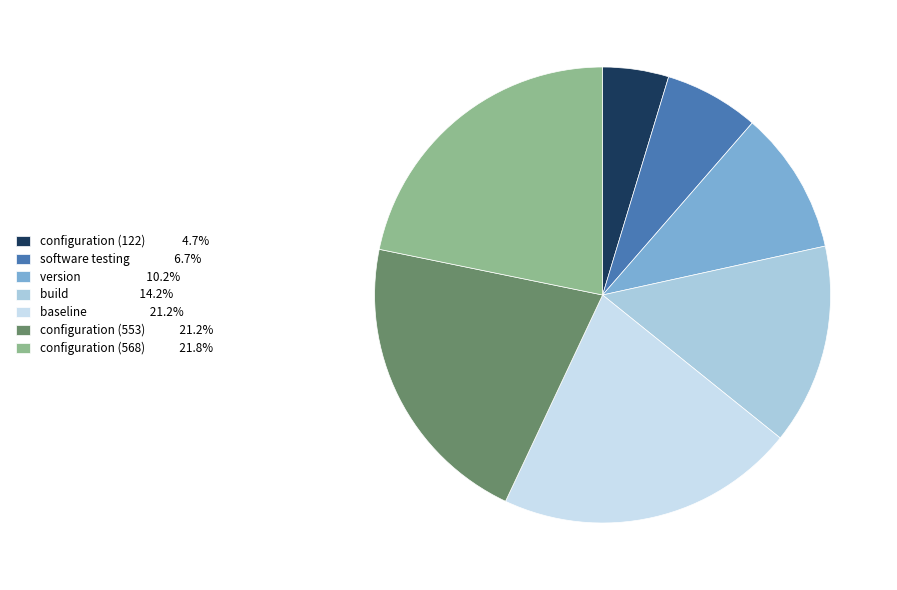

Do version and build together represent more than half of the pie?

No